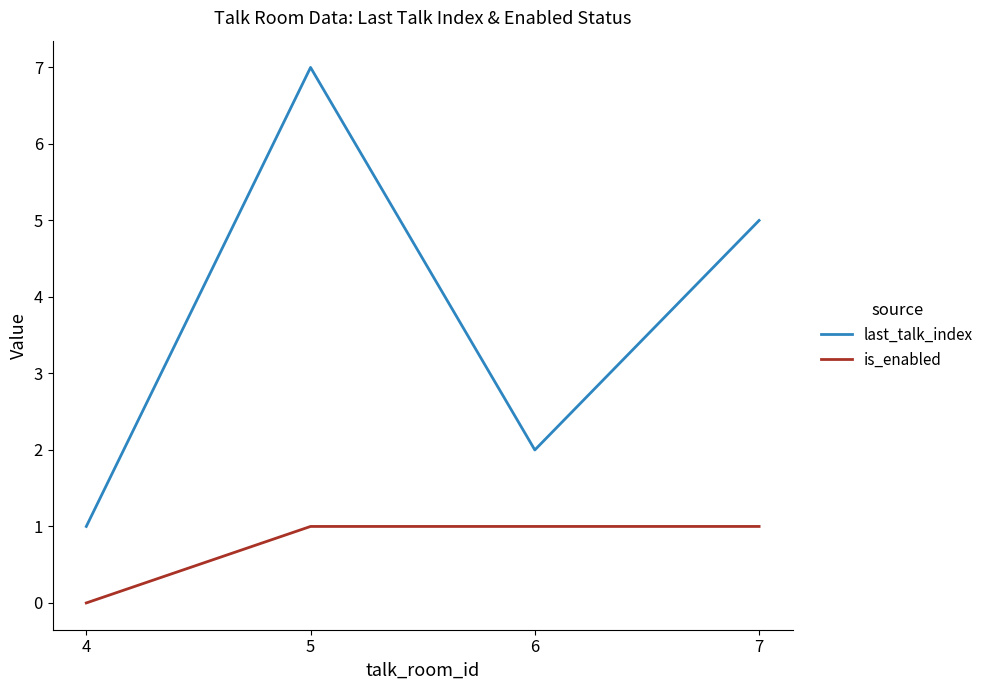

Which category has the lowest value in the last_talk_index series?

4